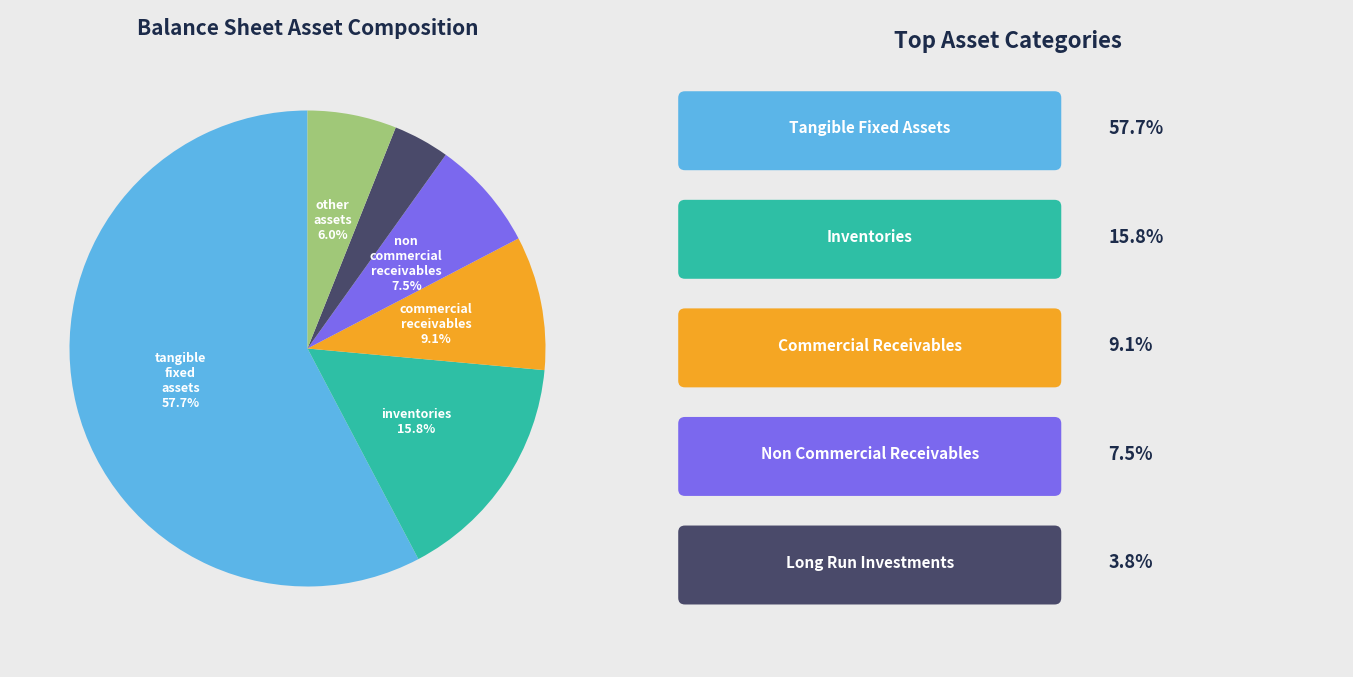

Does any single category account for the majority?

Yes